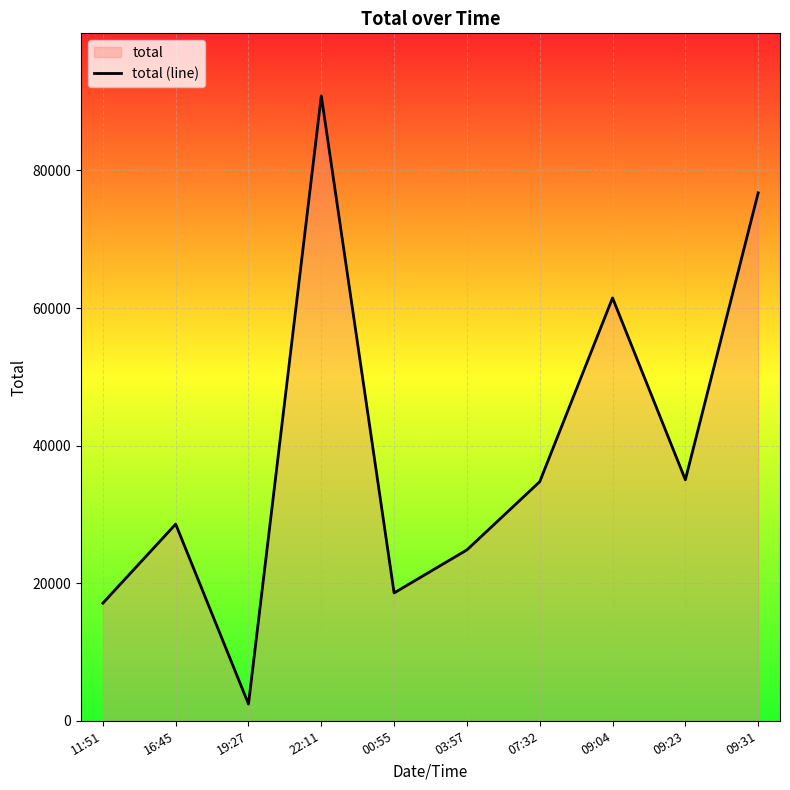

What is the average value?

39038